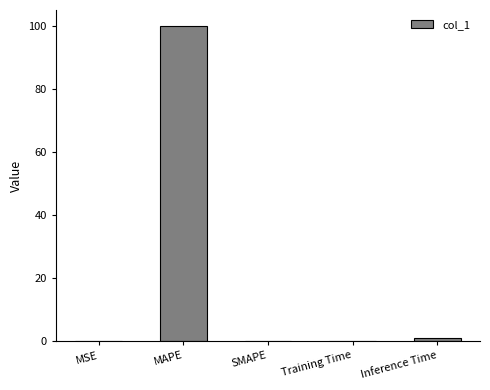

Which category has the highest value across all series?

MAPE